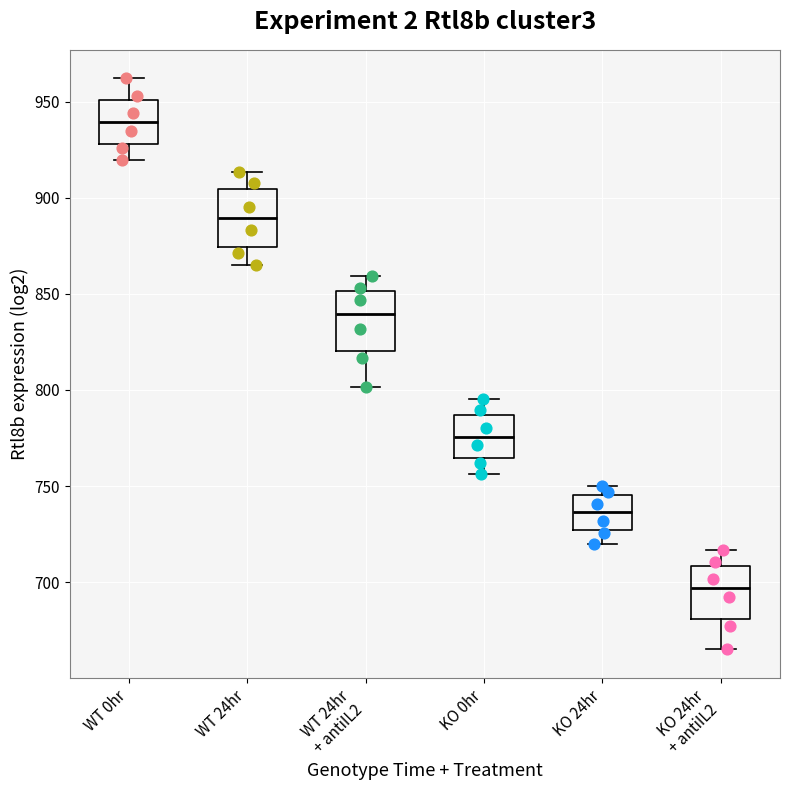

Reading left to right, read every box against the y-axis: the position of its median line, the range the box covers, and the ends of its whiskers. The values are not printed on the chart, so give them approximately, as read against the axis.

WT 0hr: median 940, box 930 to 950, whiskers 920 to 960
WT 24hr: median 890, box 875 to 905, whiskers 865 to 915
WT 24hr + antiIL2: median 840, box 820 to 850, whiskers 800 to 860
KO 0hr: median 775, box 765 to 785, whiskers 755 to 795
KO 24hr: median 735, box 725 to 745, whiskers 720 to 750
KO 24hr + antiIL2: median 695, box 680 to 710, whiskers 665 to 715